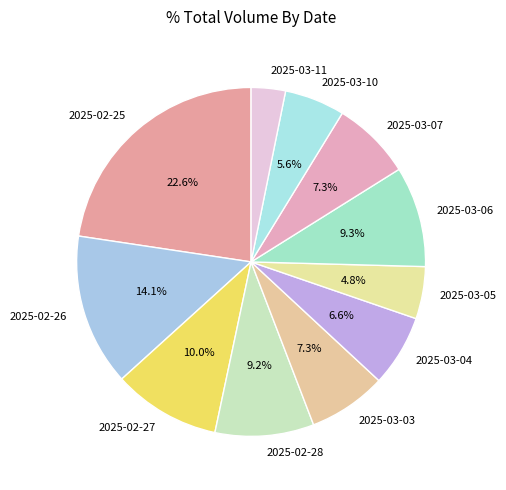

How many segments does this pie chart have?

11